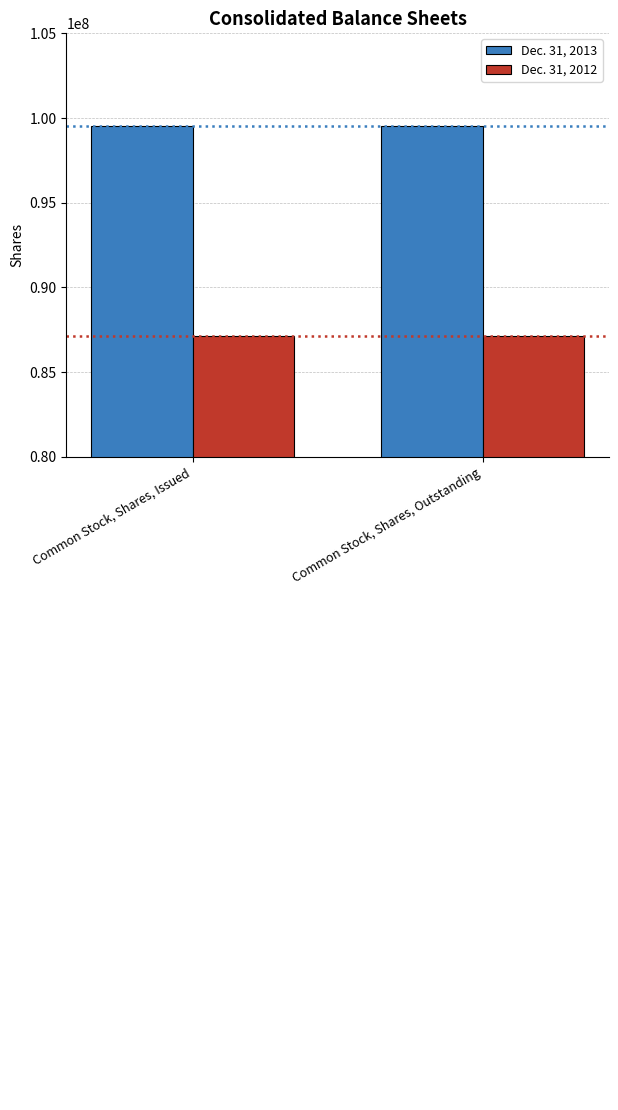

What is the difference between the highest and lowest values at Common Stock, Shares, Outstanding?

12361618